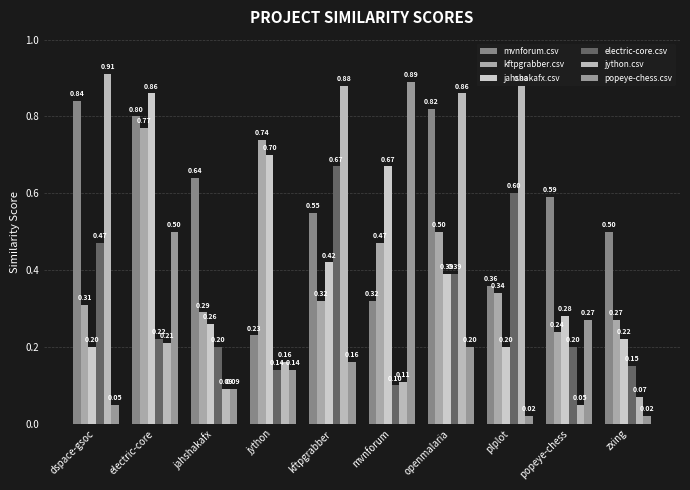

What is the label of the 7th bar from the right?

jython